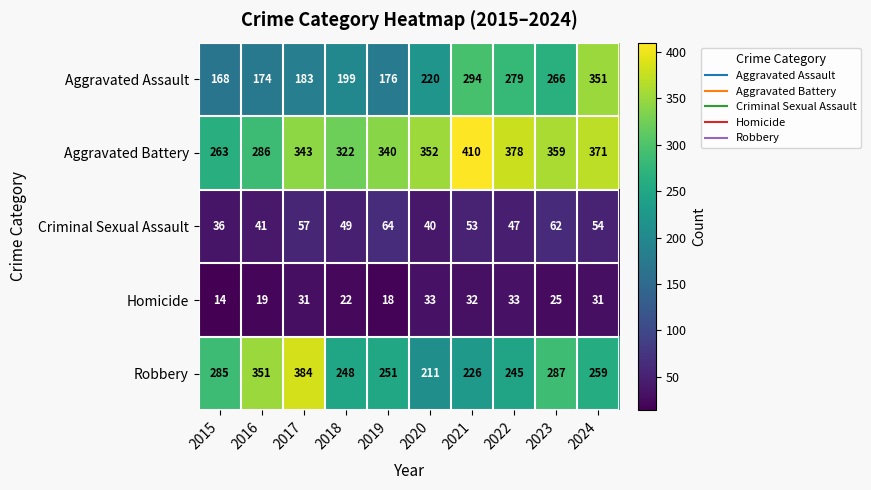

The Aggravated Assault series shows 311 at 2018. True or false?

False